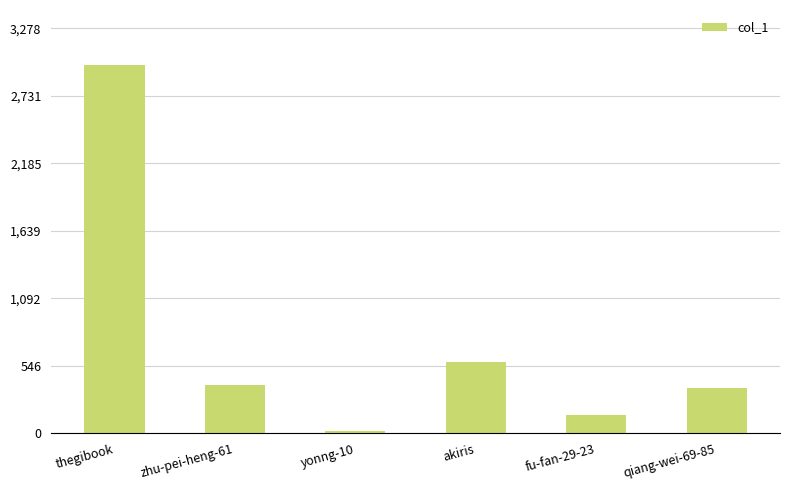

Which has a higher value, thegibook or fu-fan-29-23?

thegibook